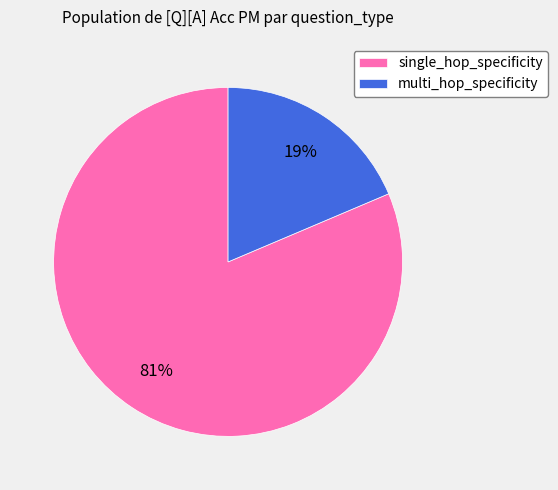

How many segments does this pie chart have?

2